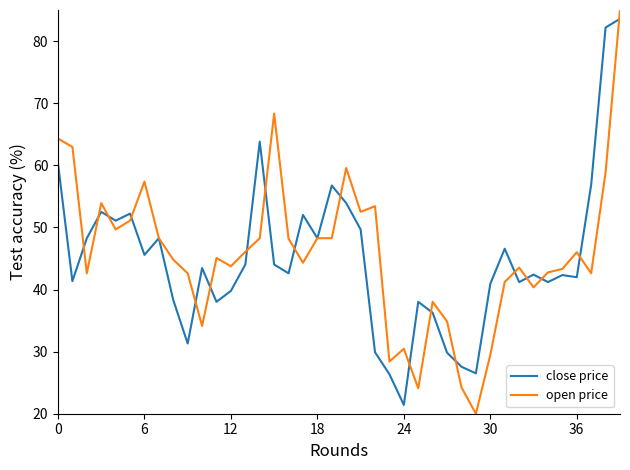

Which series has the largest total across all categories?

open price